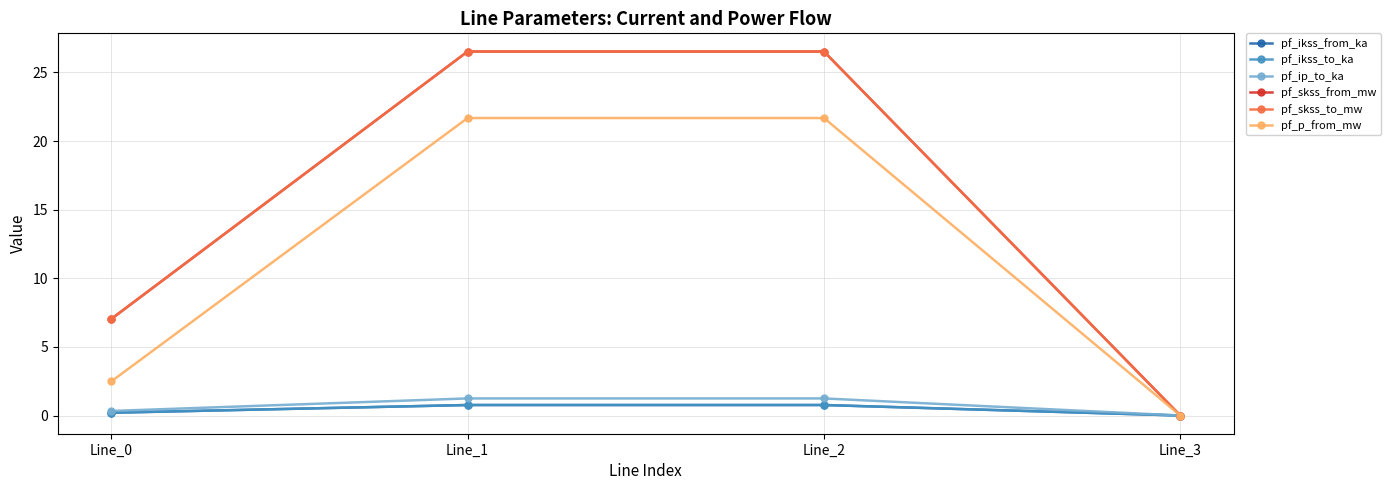

True or false: pf_p_from_mw has a value of -9.6 at Line_3.

False